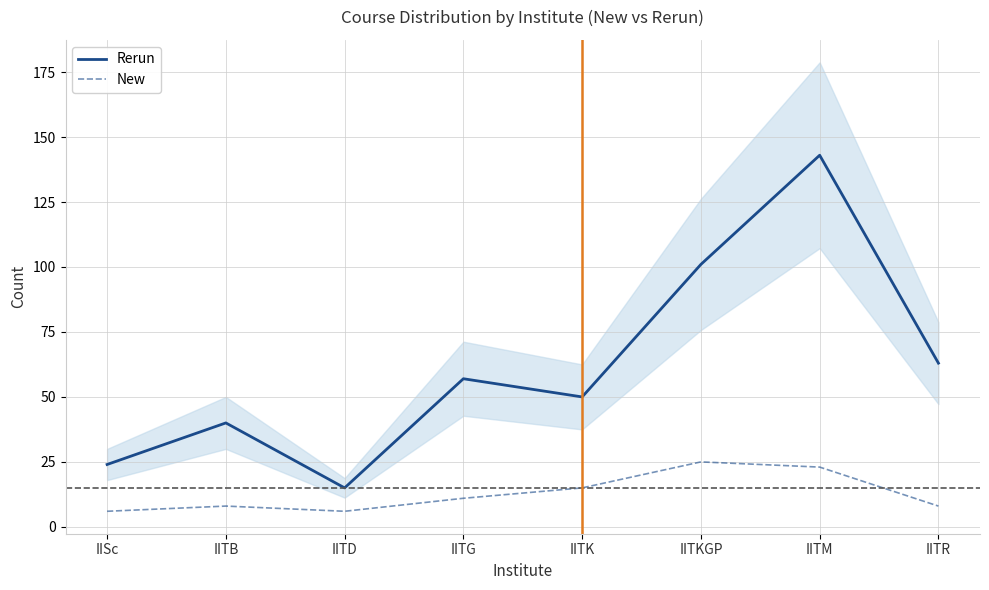

What is the sum of the New values at IITG and IITKGP?

36